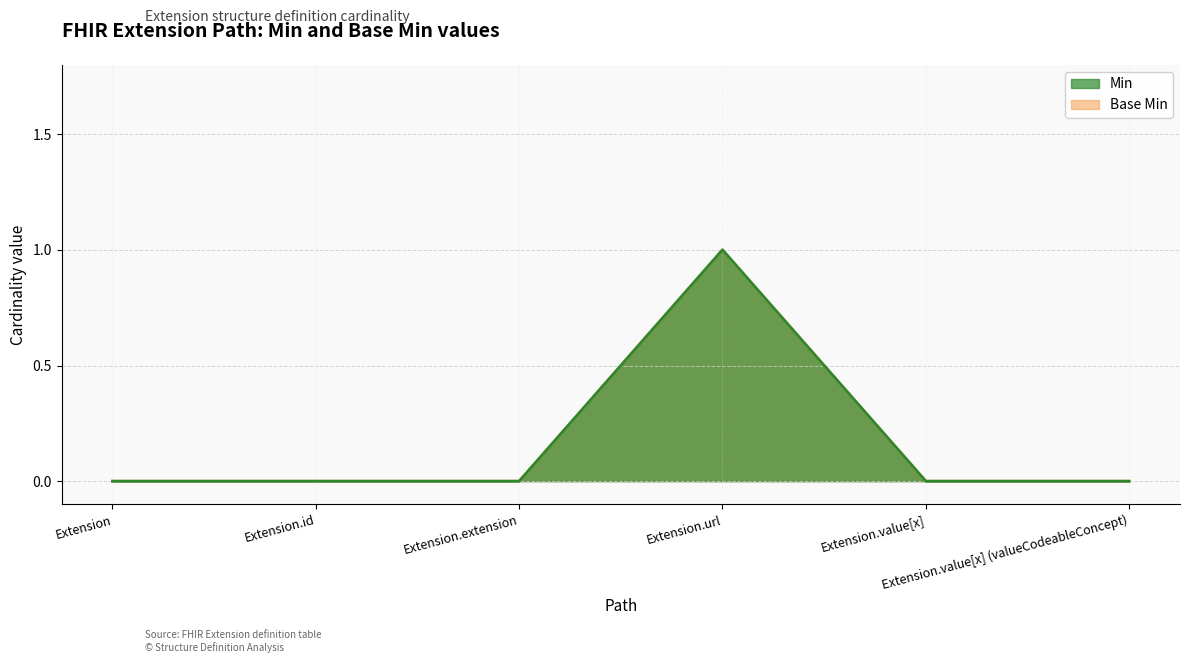

Between Extension and Extension.extension, which series saw the biggest shift?

Min